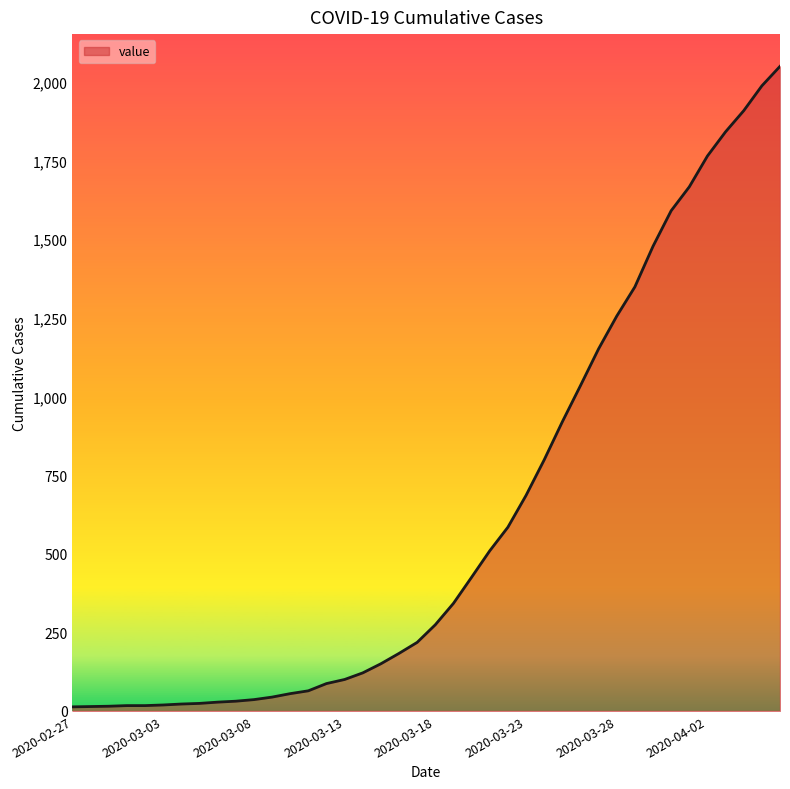

What is the greatest value displayed?

2049